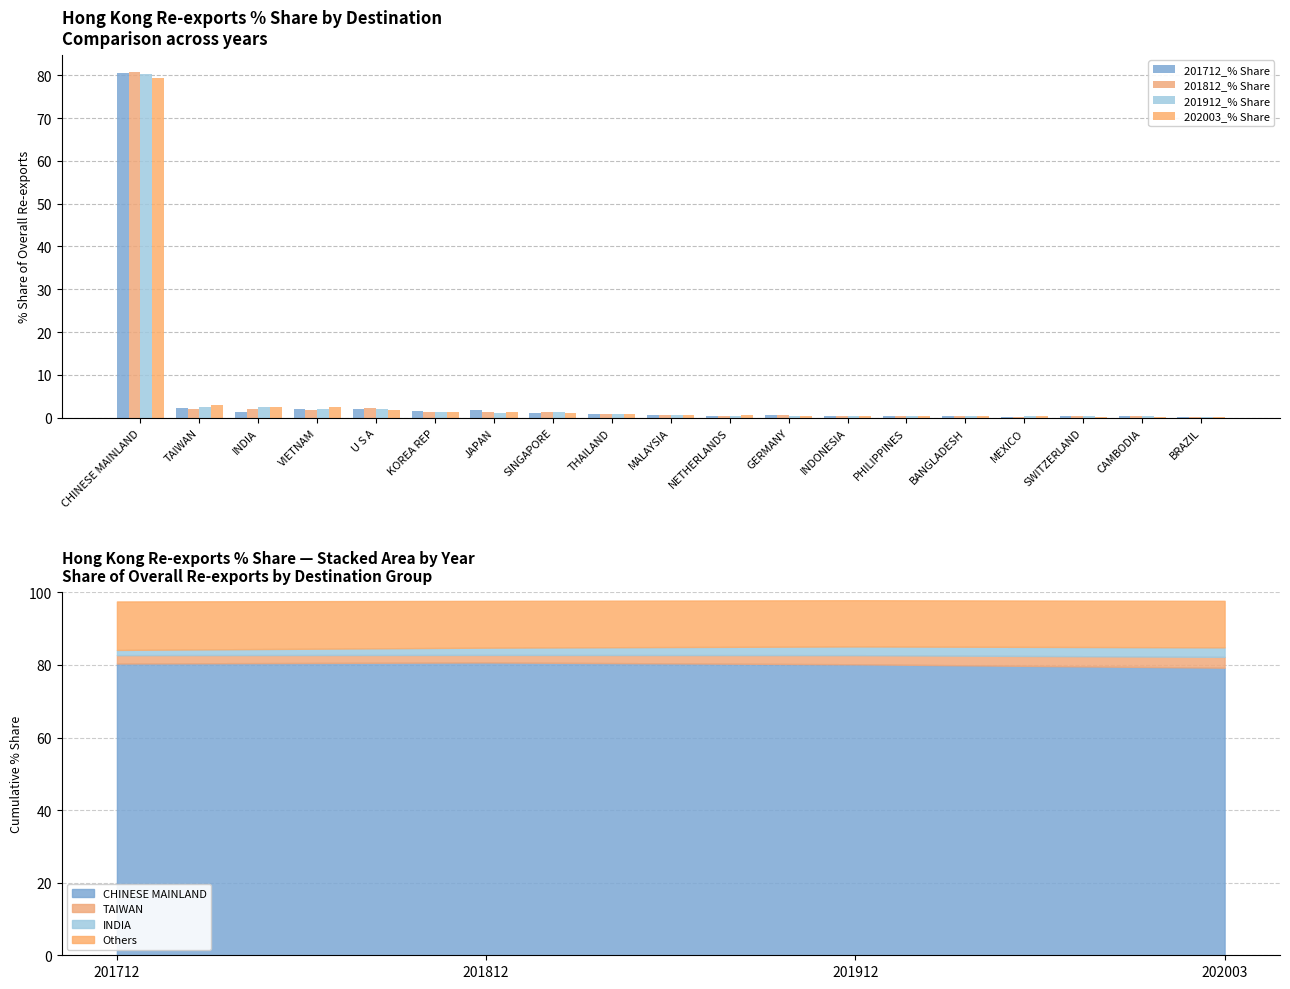

How many bars are there in total?

76